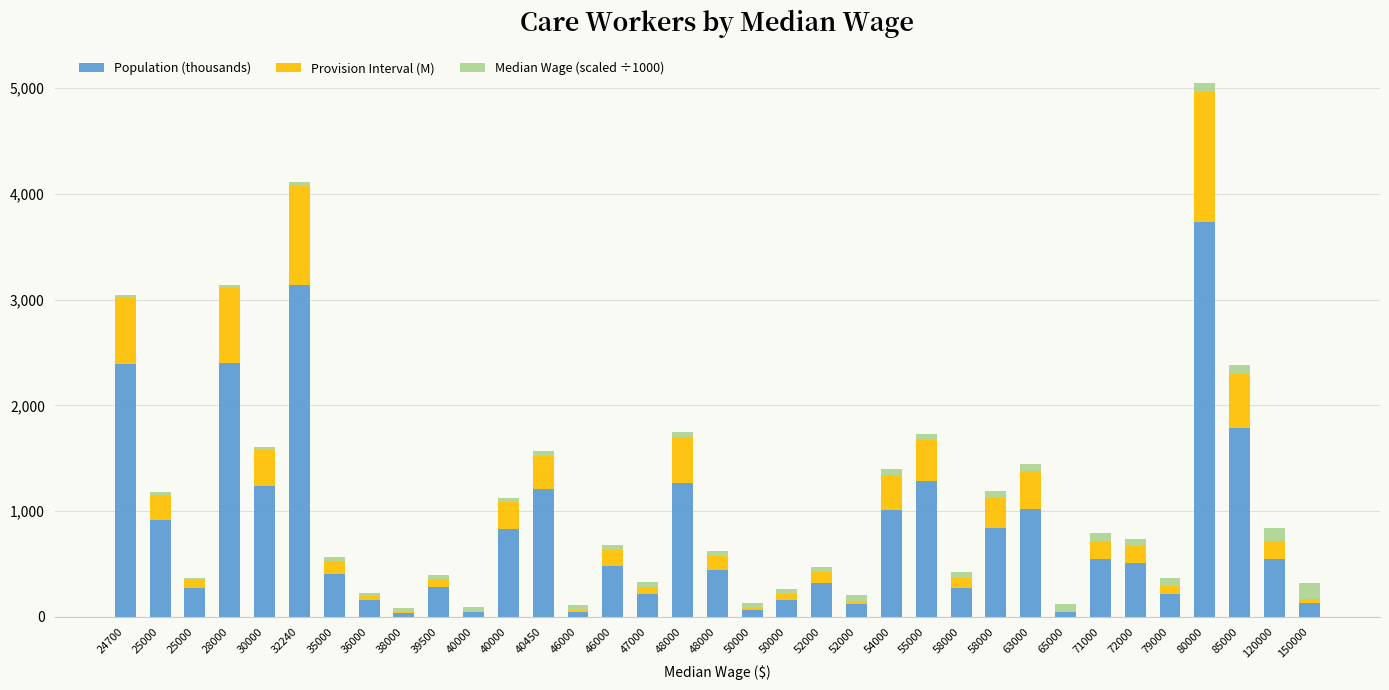

Between 25000 and 39500, which series saw the biggest shift?

Population (thousands)